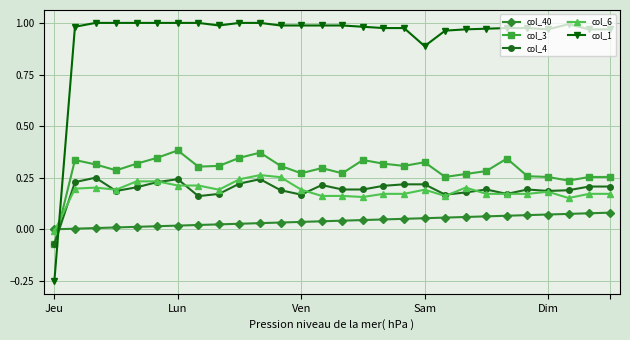

How many negative values does the col_1 series have?

1